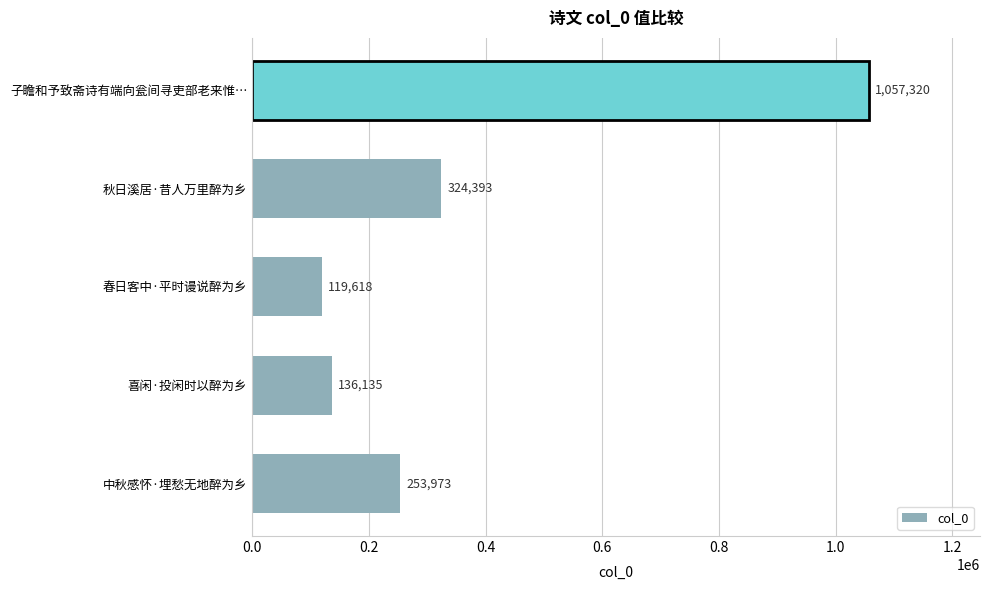

Reading bottom to top, extract all data points from this chart.

中秋感怀·埋愁无地醉为乡=253973	喜闲·投闲时以醉为乡=136135	春日客中·平时谩说醉为乡=119618	秋日溪居·昔人万里醉为乡=324393	子瞻和予致斋诗有端向瓮间寻吏部老来惟…=1057320